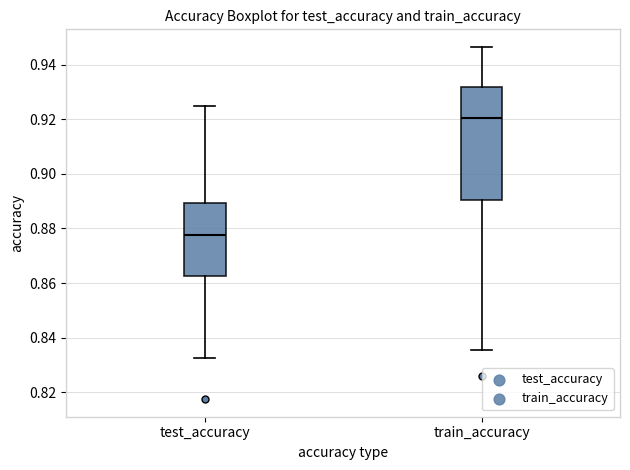

Reading left to right, read every box against the y-axis: the position of its median line, the range the box covers, and the ends of its whiskers. The values are not printed on the chart, so give them approximately, as read against the axis.

test_accuracy: median 0.878, box 0.862 to 0.890, whiskers 0.832 to 0.924
train_accuracy: median 0.920, box 0.890 to 0.932, whiskers 0.836 to 0.946